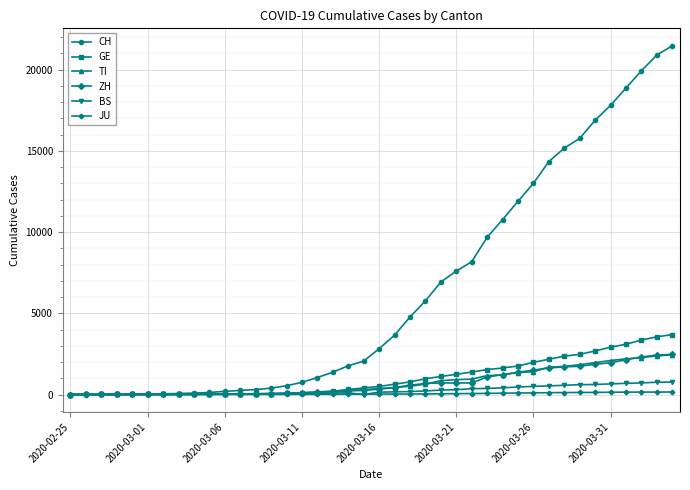

Which series has the largest total across all categories?

CH